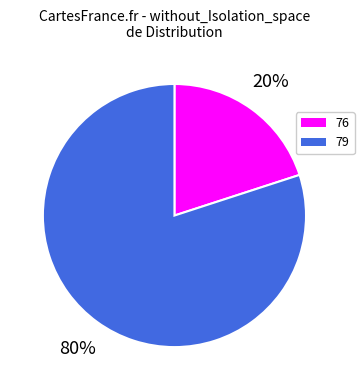

Combined, do 79 and 76 account for over 50%?

Yes